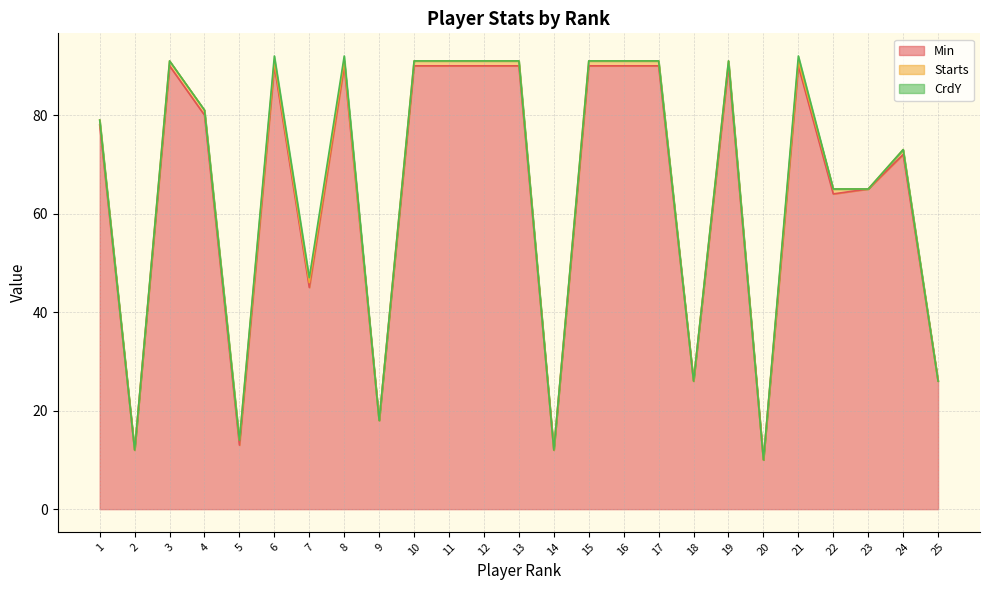

How many series are shown in this chart?

3